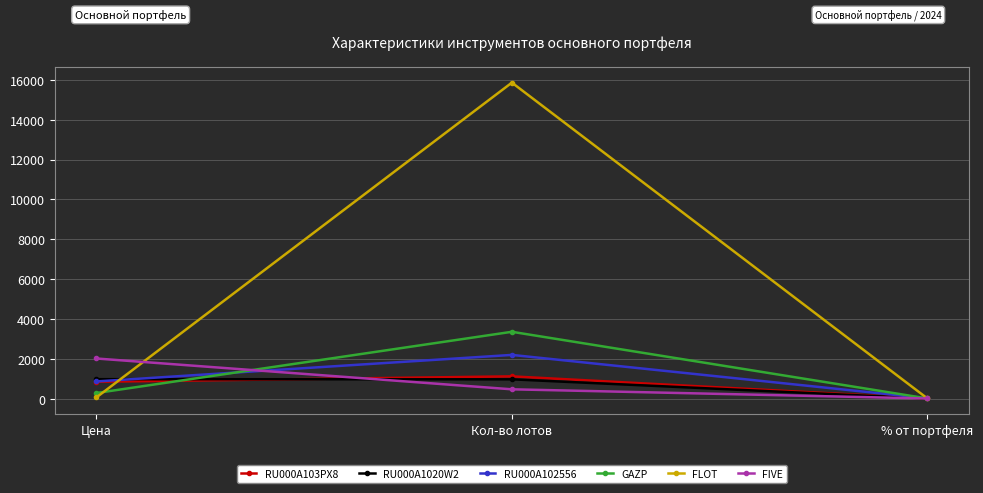

At how many categories does at least one series exceed 10091?

1